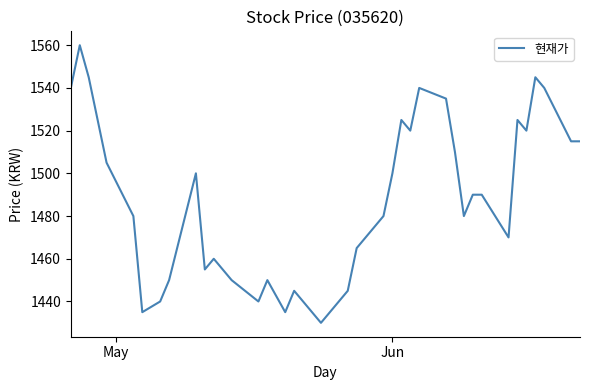

What is the difference between the maximum and minimum values?

130